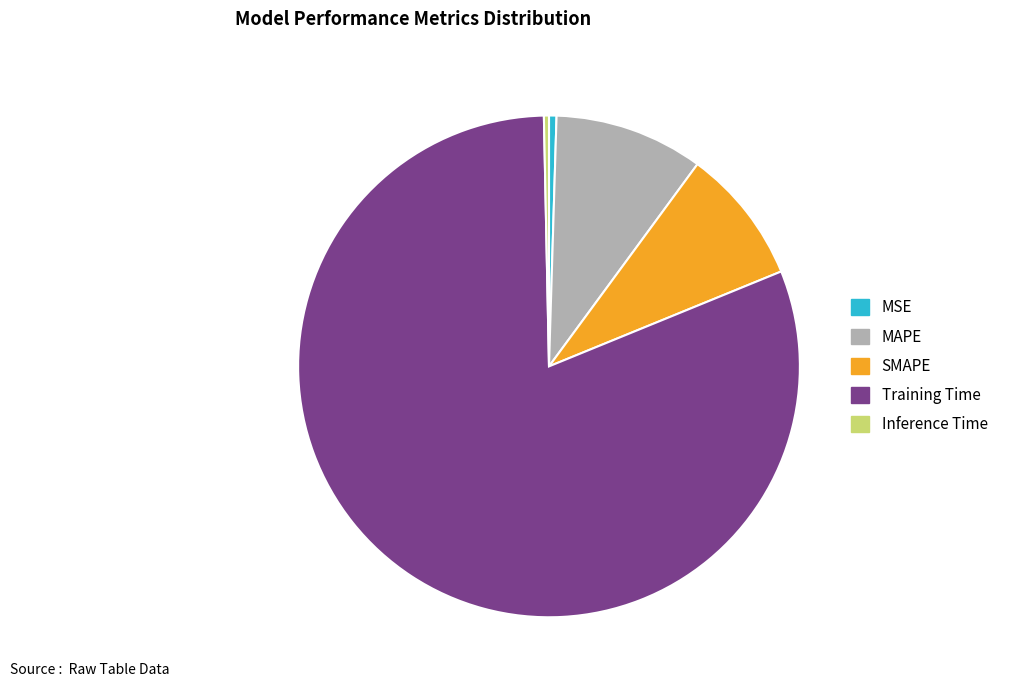

Which slice represents more than half of the pie?

Training Time